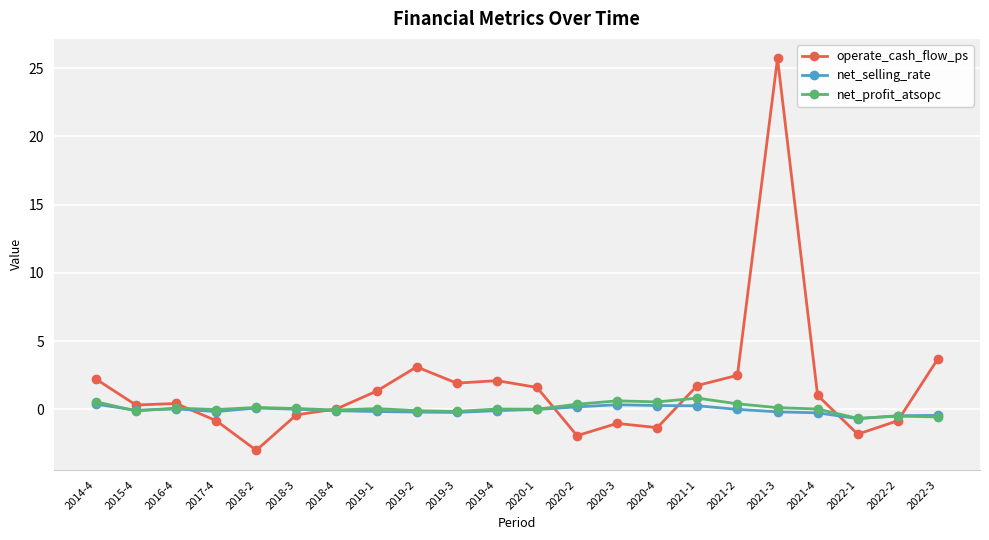

What is the greatest value displayed?

25.7